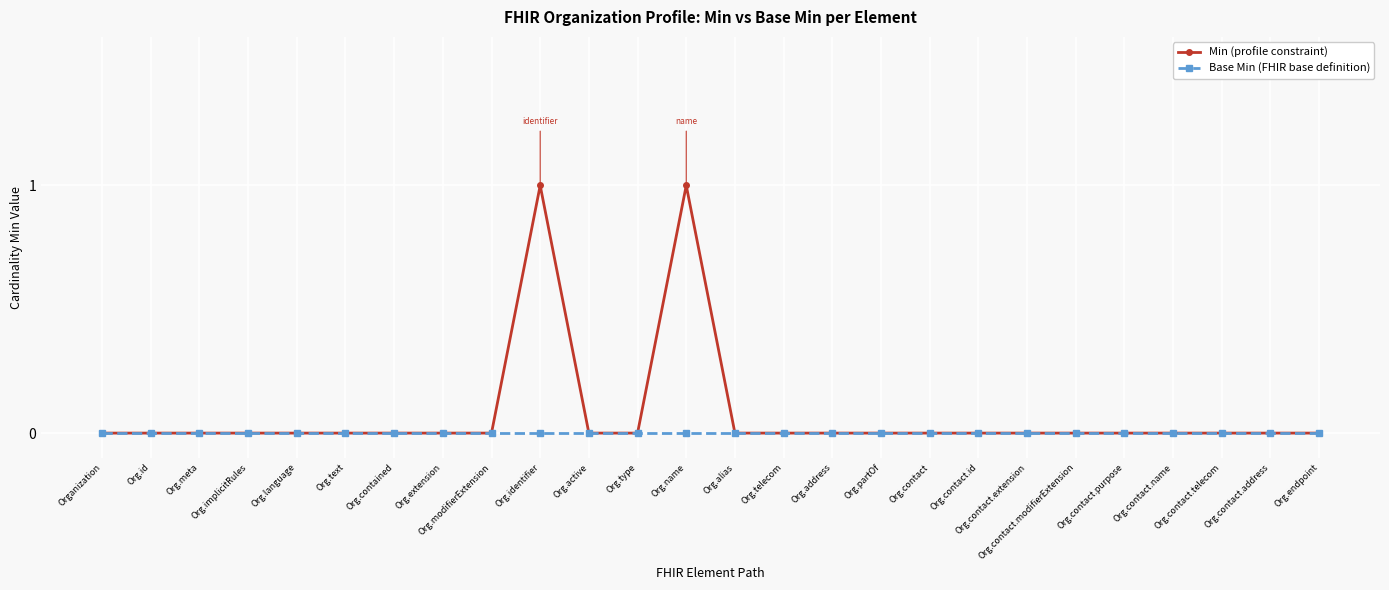

What are all the series names shown in the legend?

Min (profile constraint), Base Min (FHIR base definition)